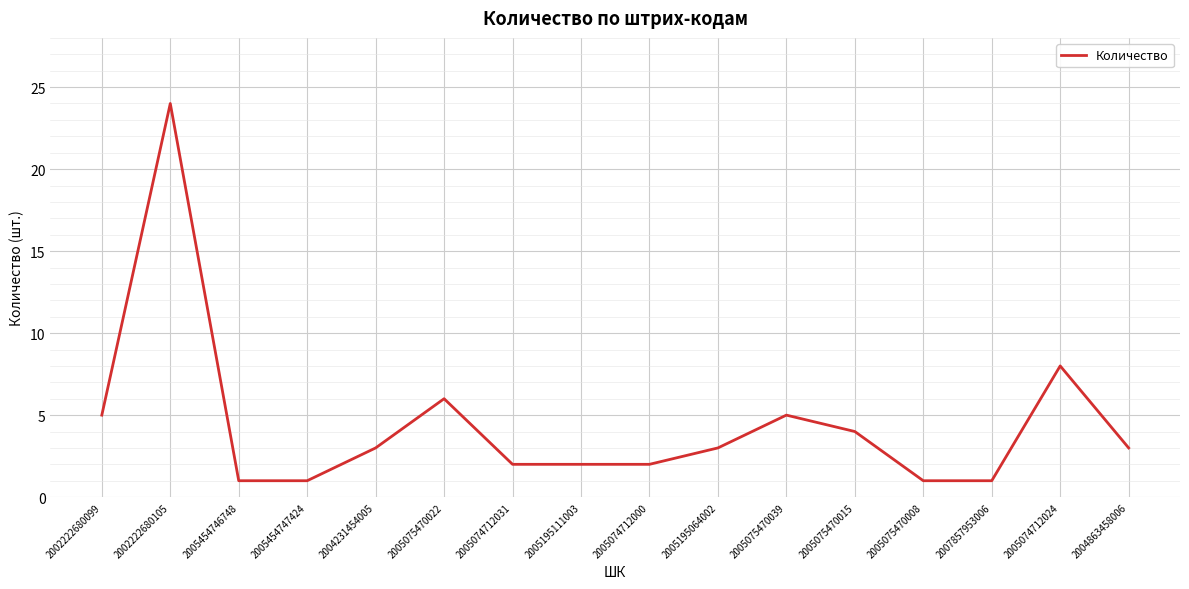

Is it true that the value at 2004231454005 is 2?

False